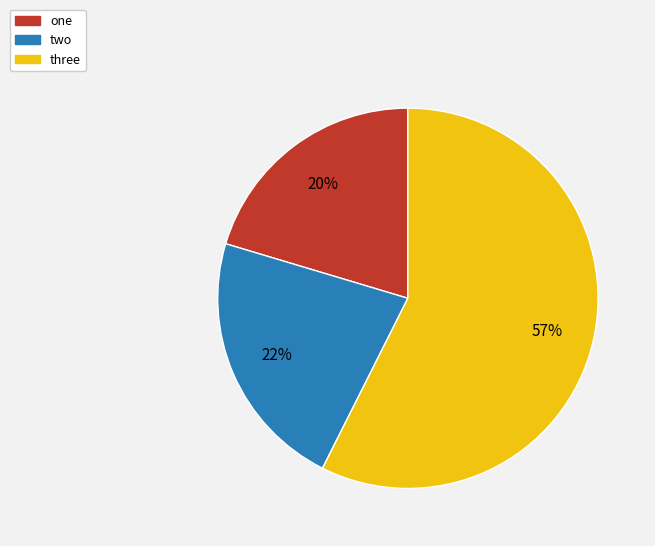

To the nearest percent, what is the difference between the three and two slice percentages?

35%